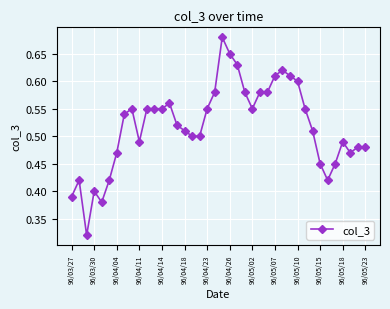

How many values are between 0 and 1?

40